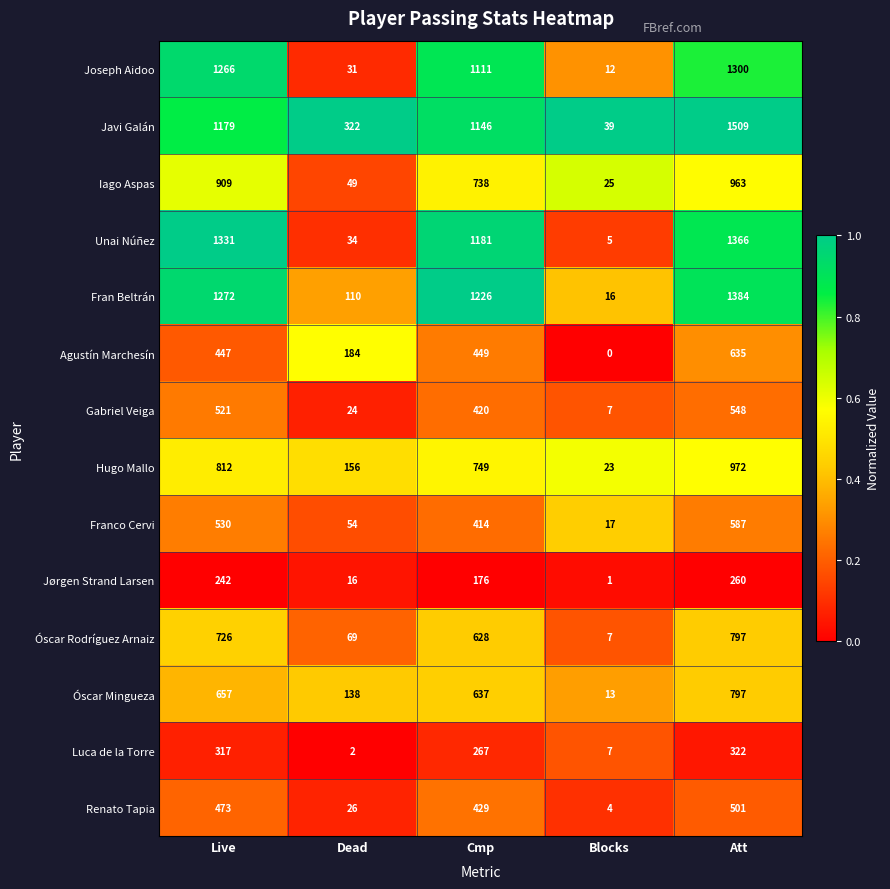

Which series has the largest range (max minus min)?

Javi Galán